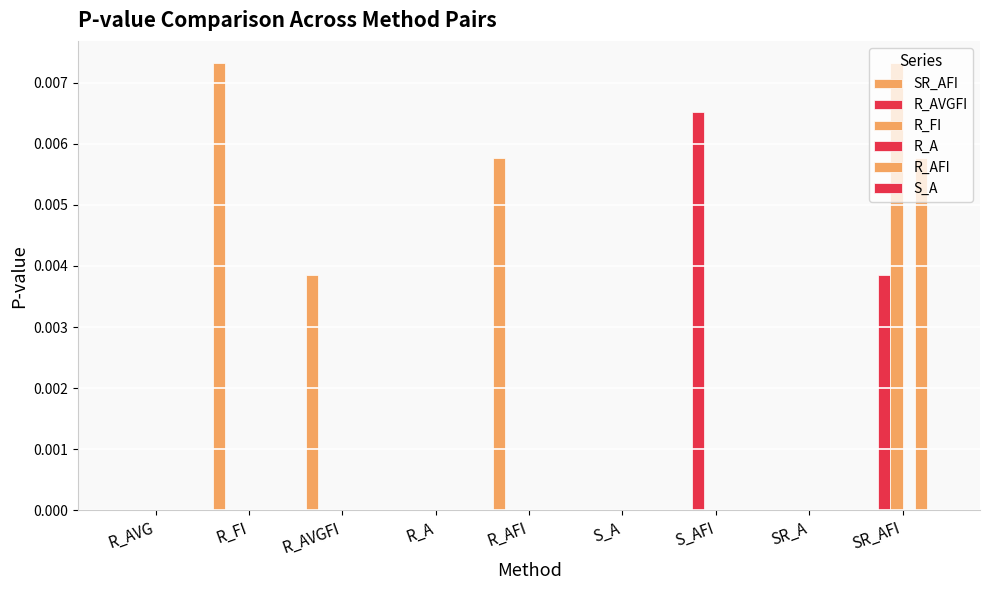

Does the chart contain stacked bars?

No